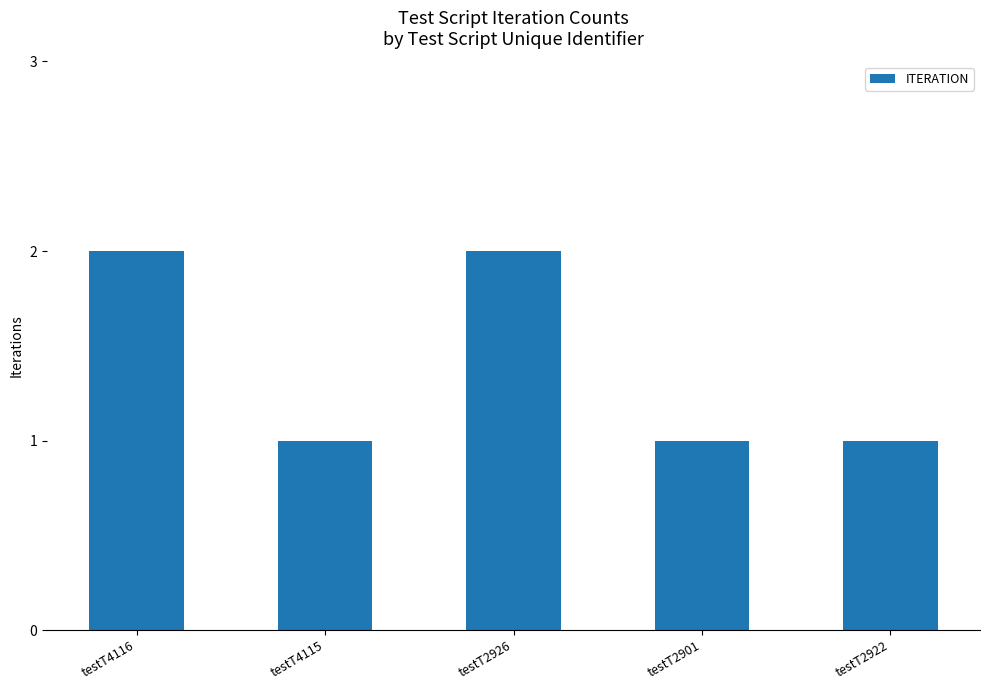

The value at testT4115 is 1. True or false?

True